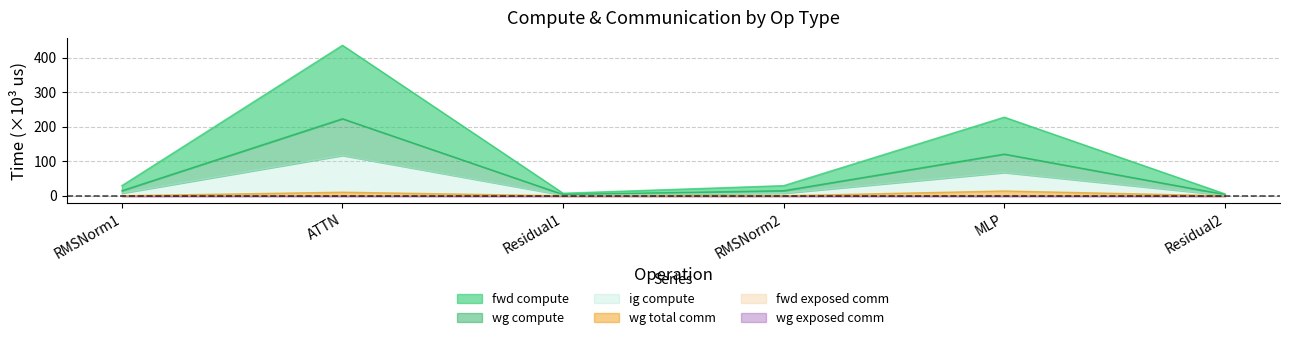

How many interior local peaks does the wg total comm series have?

2